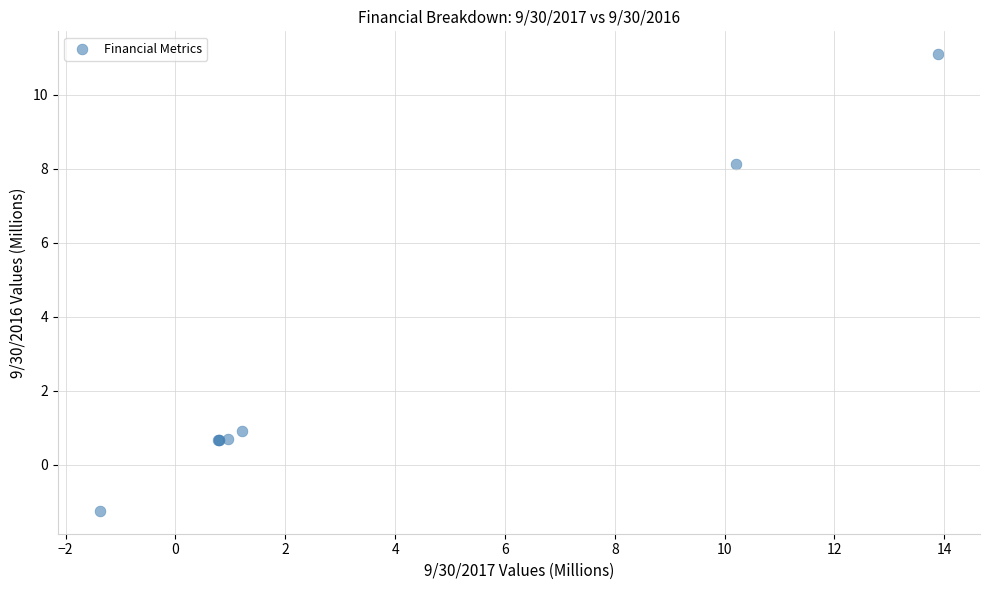

What Y value in the scatter plot is closest to 4?

0.9